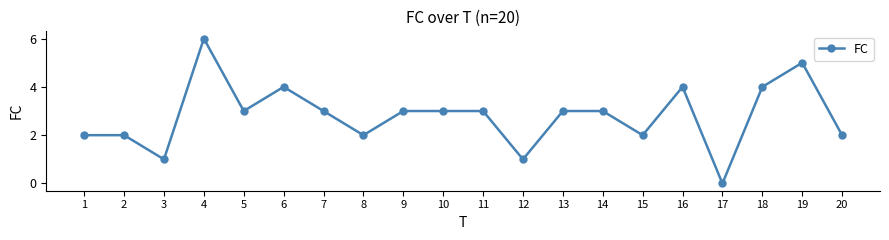

True or false: the data shows 4 at 6.

True